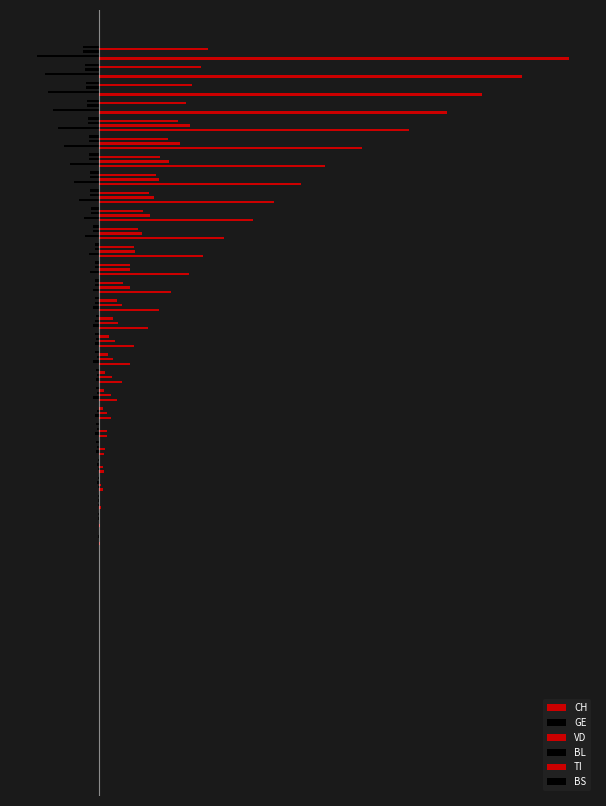

What is the maximum value shown in the chart?

713